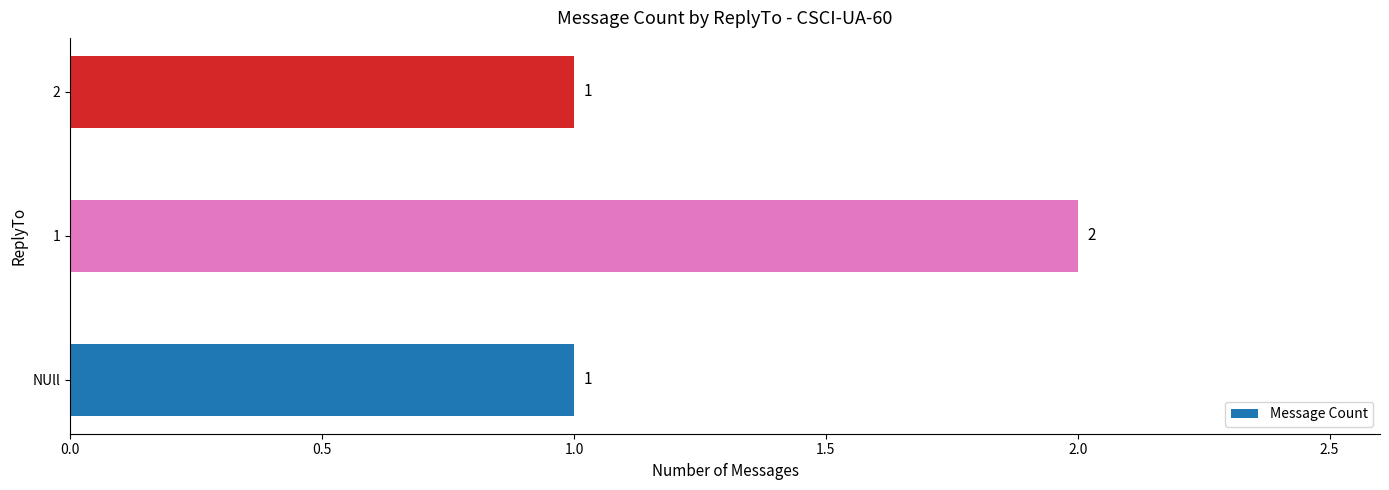

Are the bars grouped side by side (vs. stacked)?

No